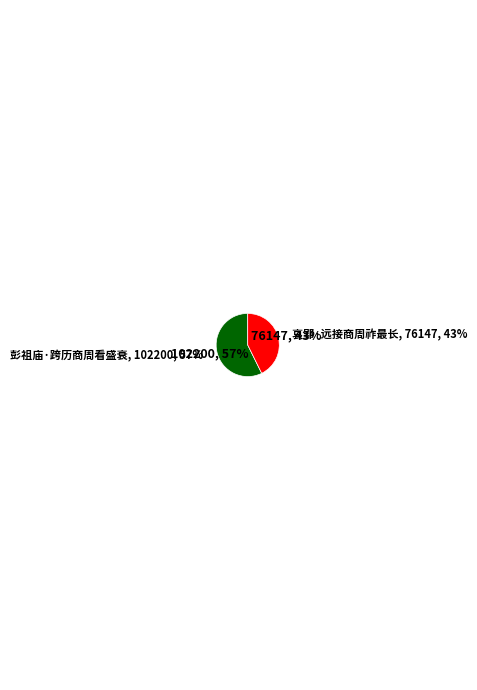

Rank the categories by value from lowest to highest.

哀郢·远接商周祚最长, 彭祖庙·跨历商周看盛衰